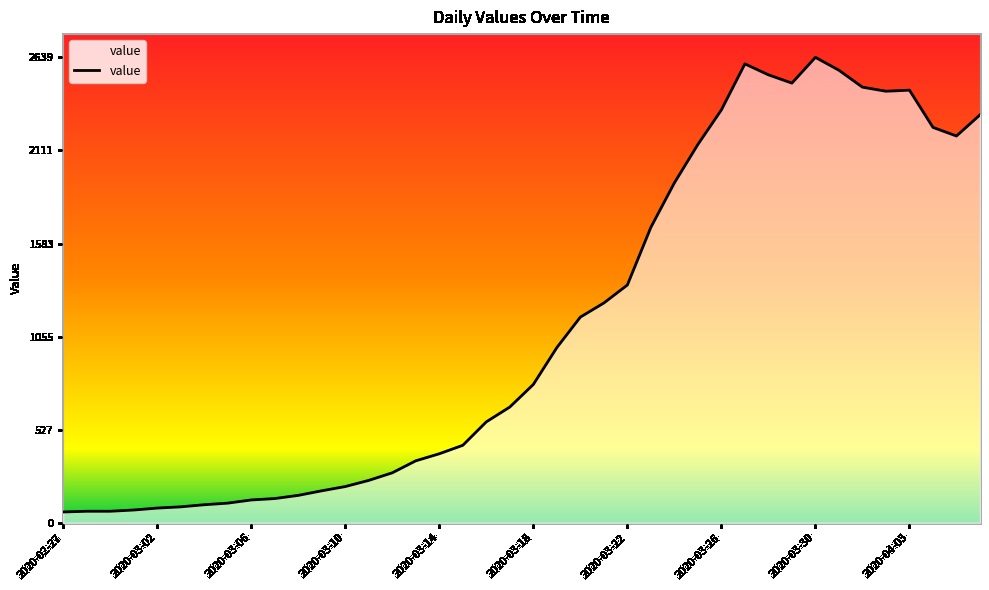

What is the minimum value shown in the chart?

61